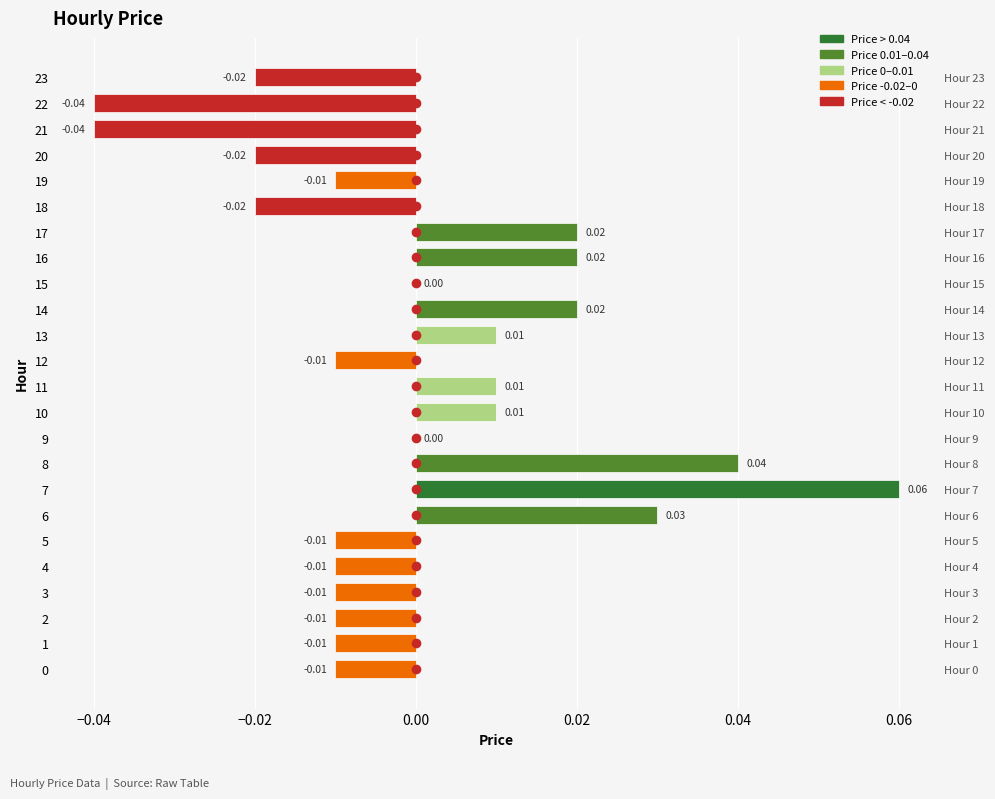

What is the change in value from 14 to 22?

-0.1